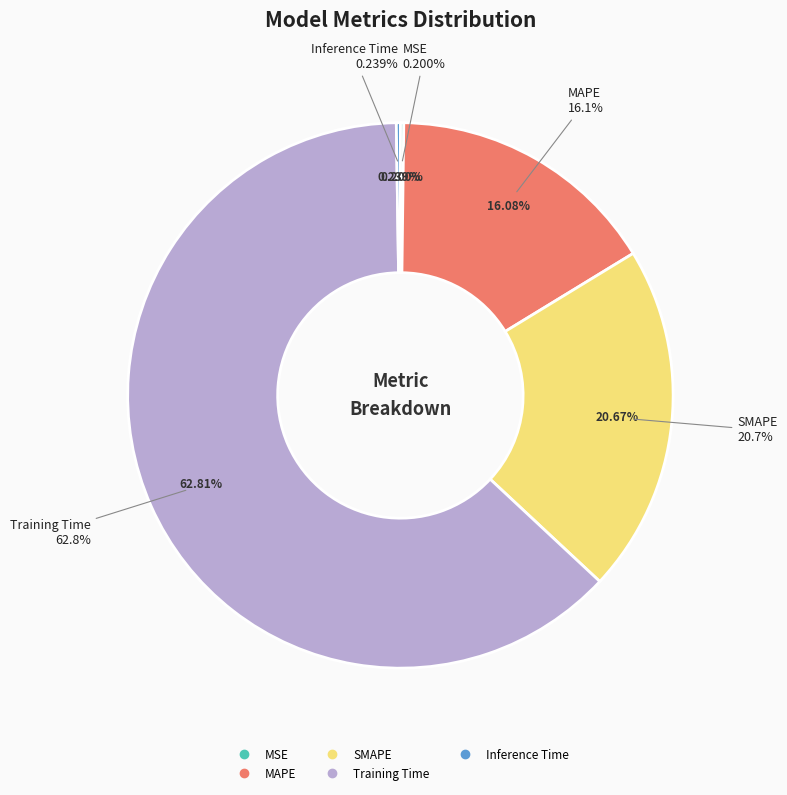

To the nearest percent, what is the difference between the MAPE and Inference Time slice percentages?

16%